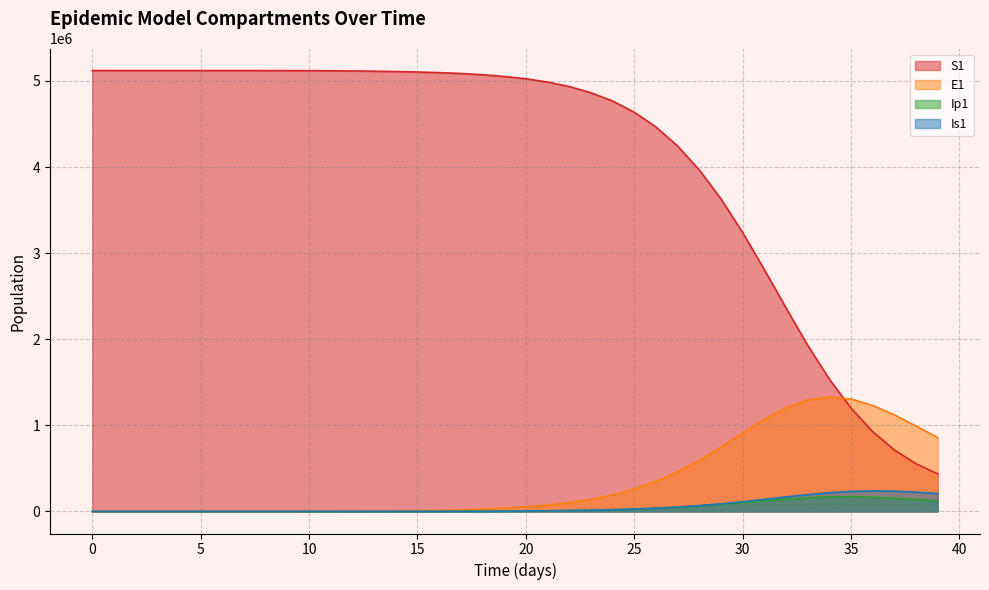

True or false: S1 has more than 1 interior local peaks.

False